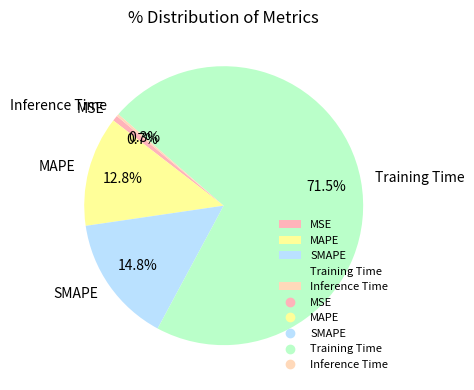

Does Training Time represent more than half of the total?

Yes